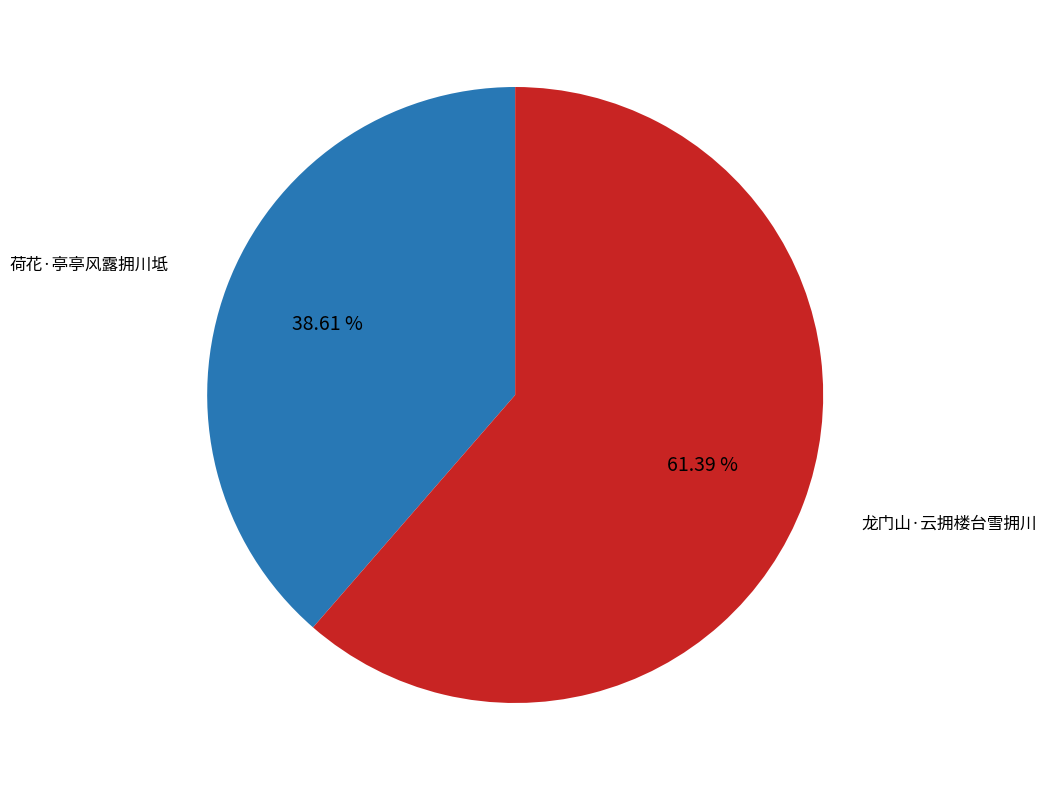

Does any single category account for the majority?

Yes